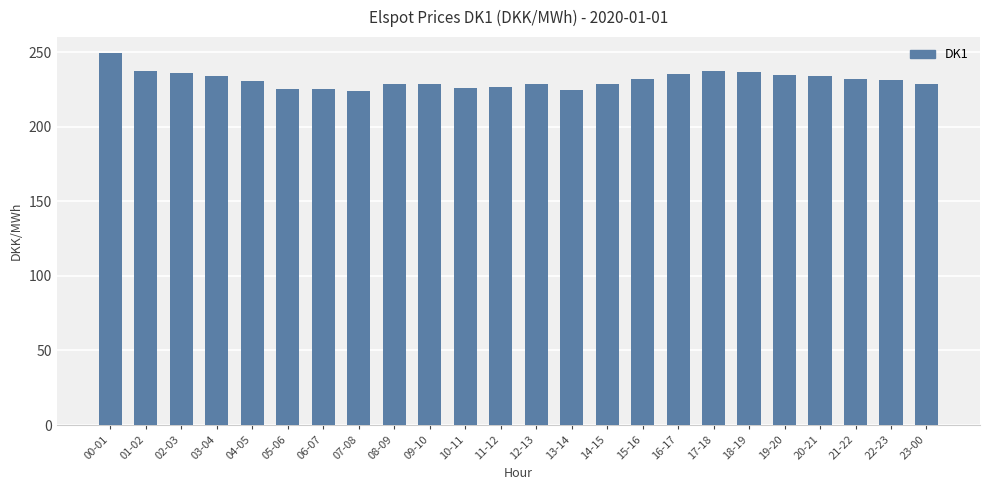

What position from the right is 17-18?

7